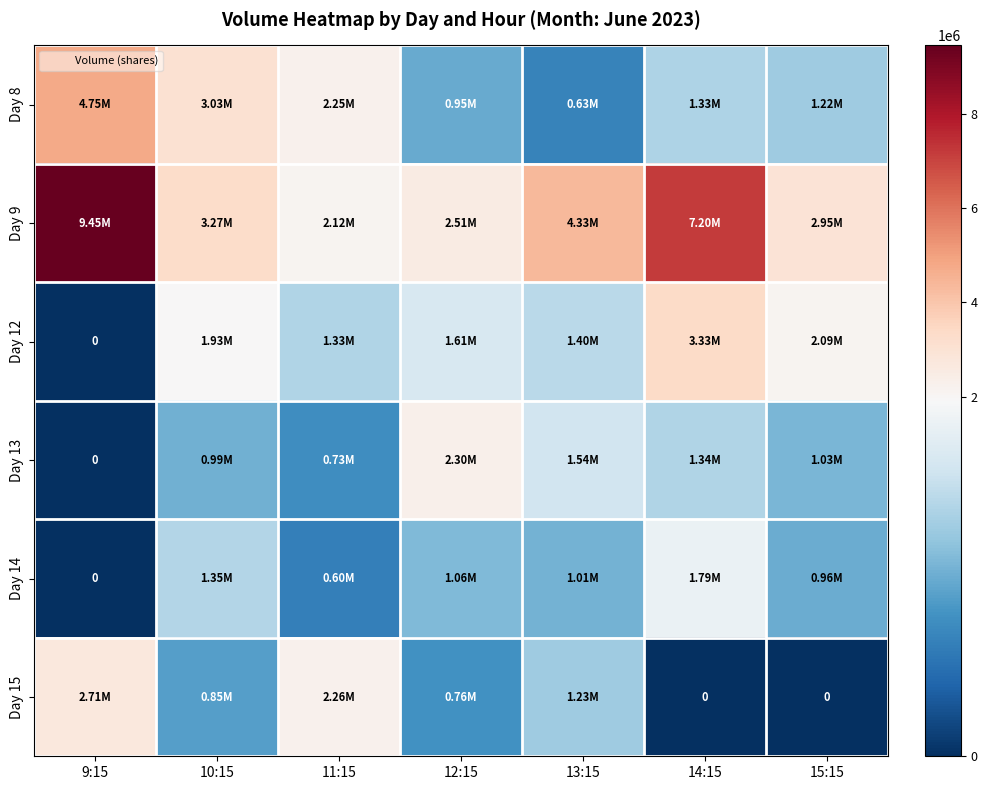

Is the value of Day 9 at 13:15 greater than the value of Day 13 at 11:15?

Yes